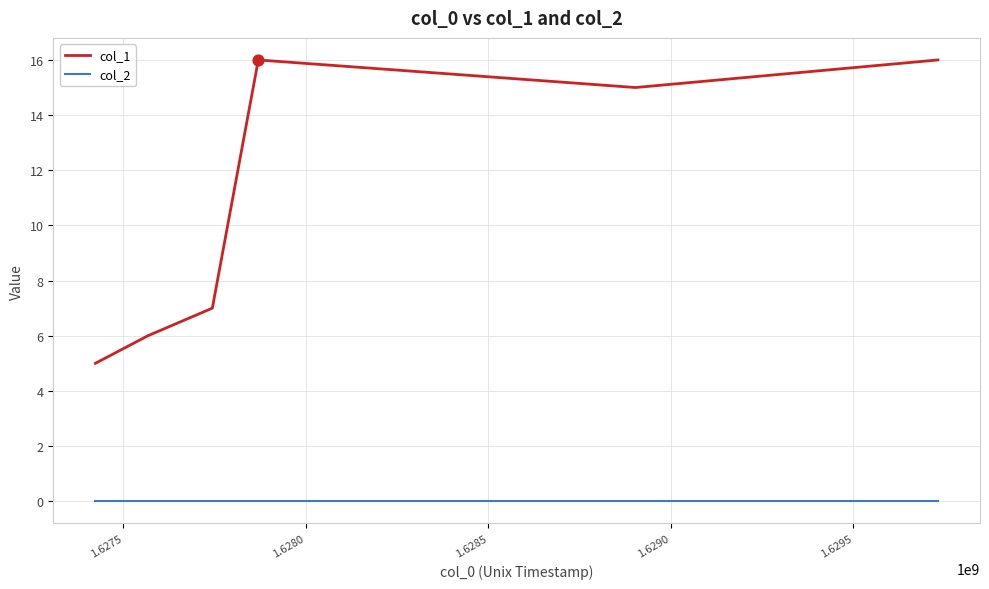

What is the difference between the maximum and minimum values in the col_1 series?

11